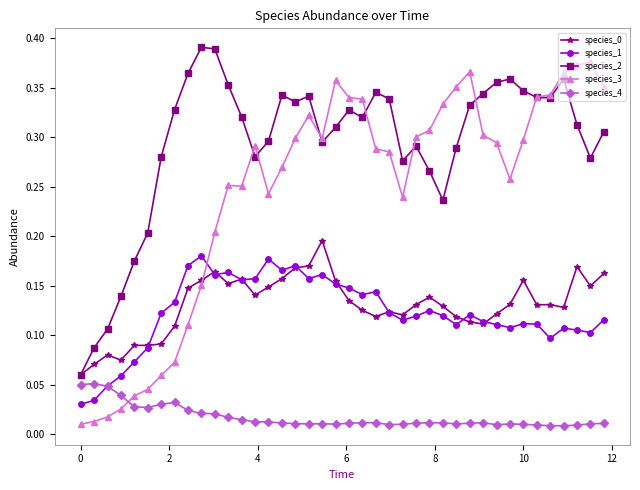

Which series has the largest range (max minus min)?

species_3